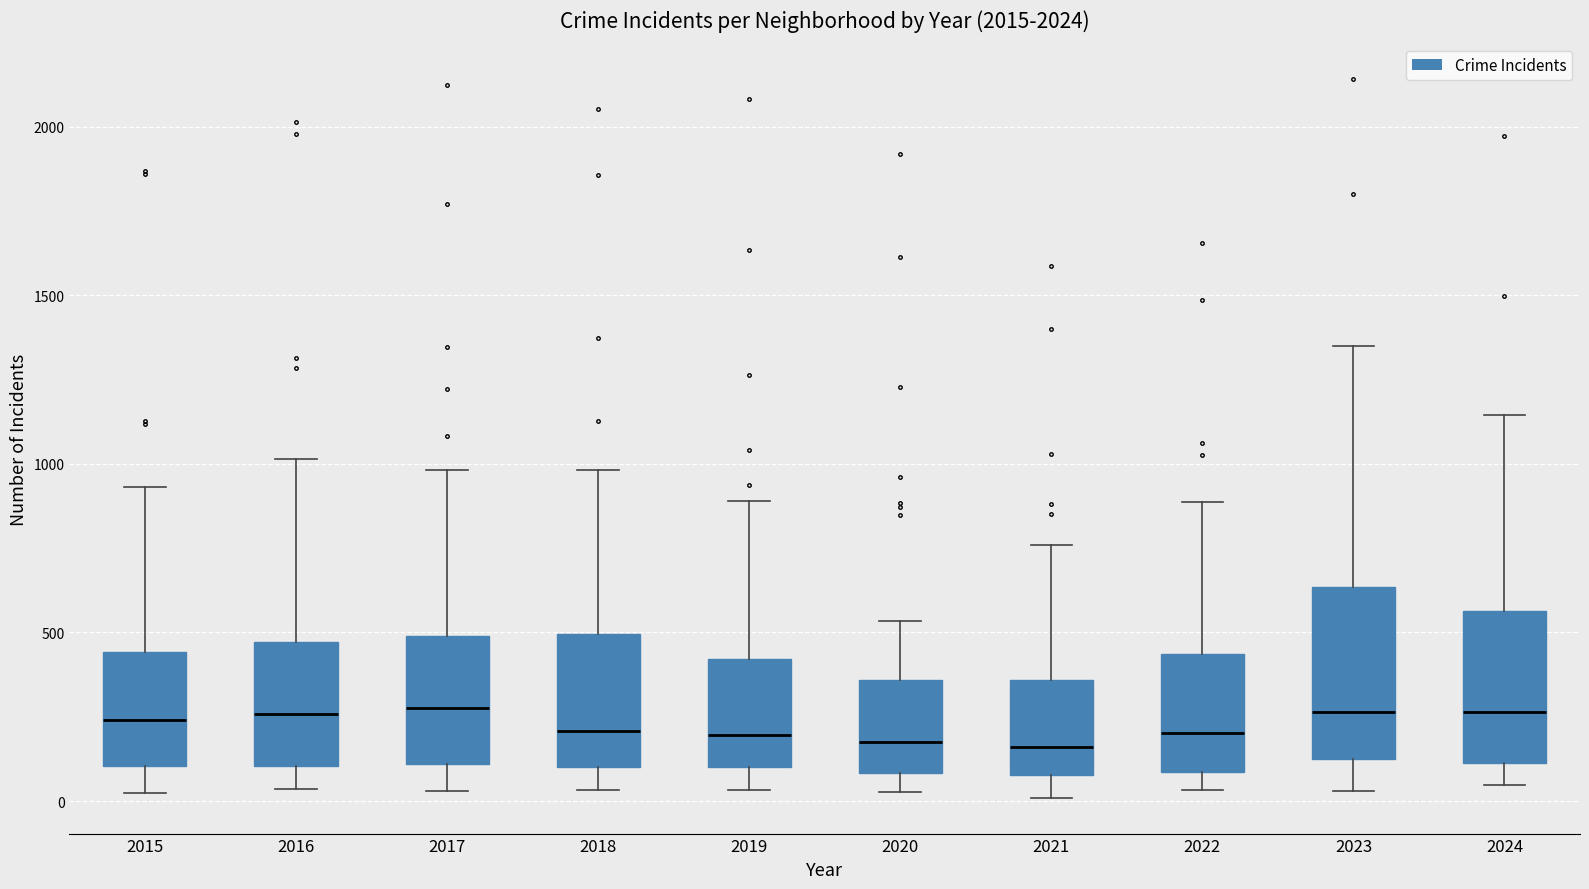

Reading left to right, transcribe this box plot: for each box, give where its median line is, the range the box spans, and where its two whiskers end, as read against the y-axis. The values are not printed on the chart, so give them approximately, as read against the axis.

2015: median 250, box 100 to 450, whiskers 0 to 950
2016: median 250, box 100 to 450, whiskers 50 to 1000
2017: median 250, box 100 to 500, whiskers 50 to 1000
2018: median 200, box 100 to 500, whiskers 50 to 1000
2019: median 200, box 100 to 400, whiskers 50 to 900
2020: median 200, box 100 to 350, whiskers 50 to 550
2021: median 150, box 100 to 350, whiskers 0 to 750
2022: median 200, box 100 to 450, whiskers 50 to 900
2023: median 250, box 100 to 650, whiskers 50 to 1350
2024: median 250, box 100 to 550, whiskers 50 to 1150